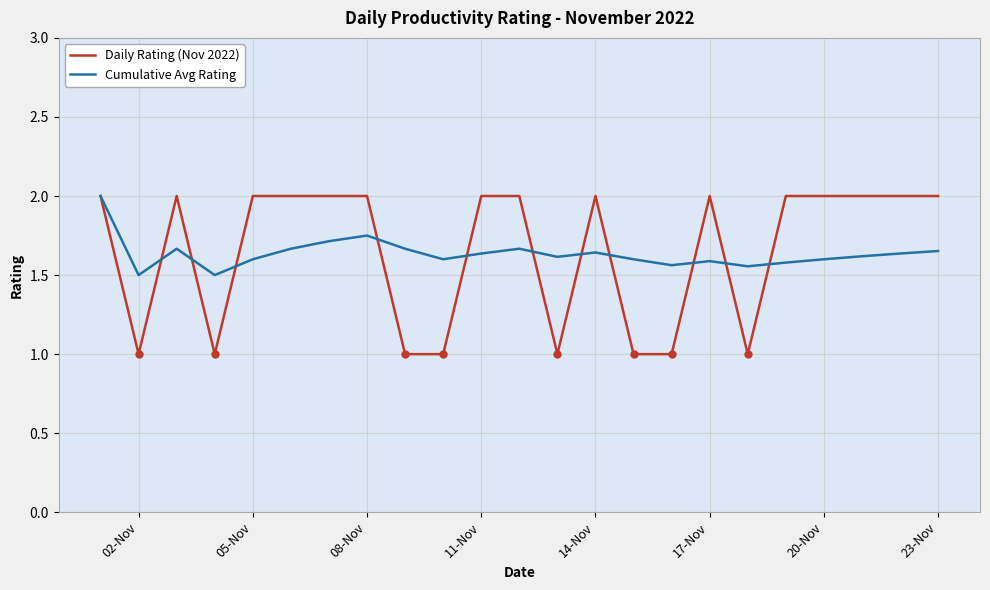

How many Daily Rating (Nov 2022) values are between 1 and 2?

23